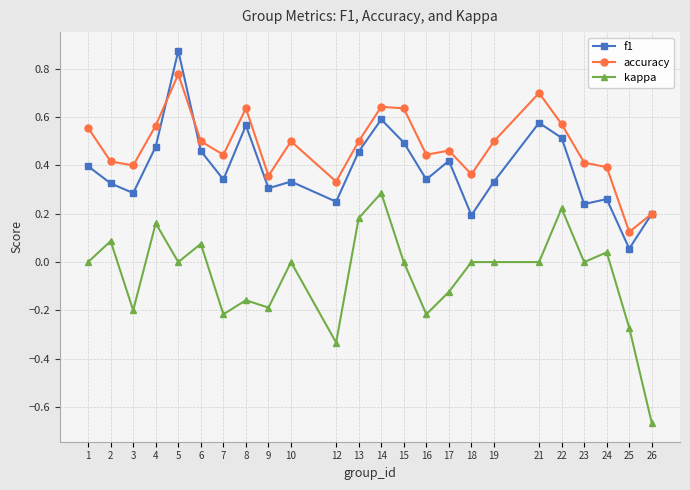

Between which two adjacent categories do accuracy and f1 first intersect?

4 and 5